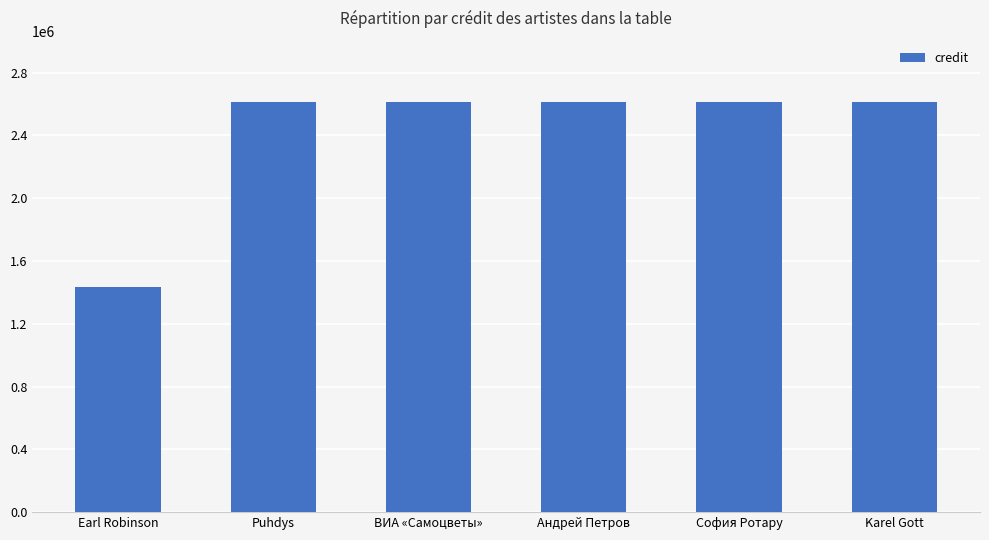

What value does the data have at Earl Robinson?

1432951